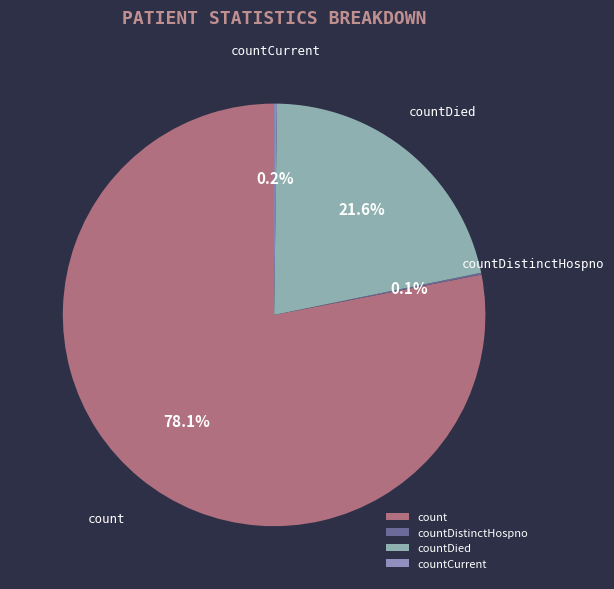

Which slice is the largest?

count